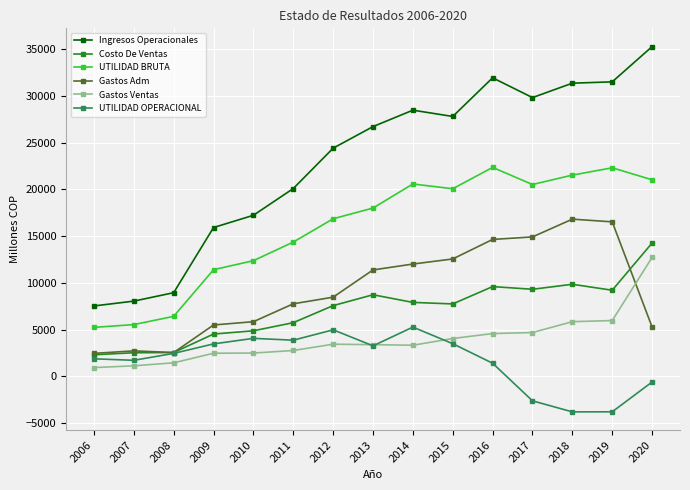

Count the number of categories in the chart.

15